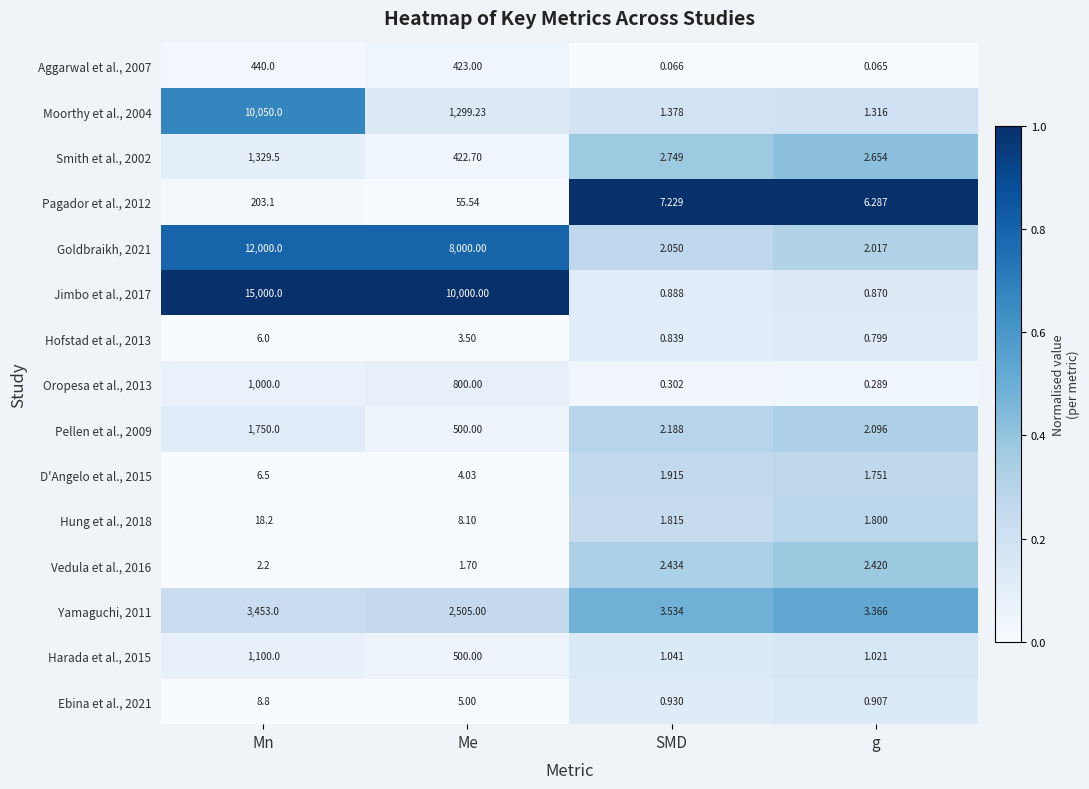

At which label does Aggarwal et al., 2007 first exceed 423?

Mn